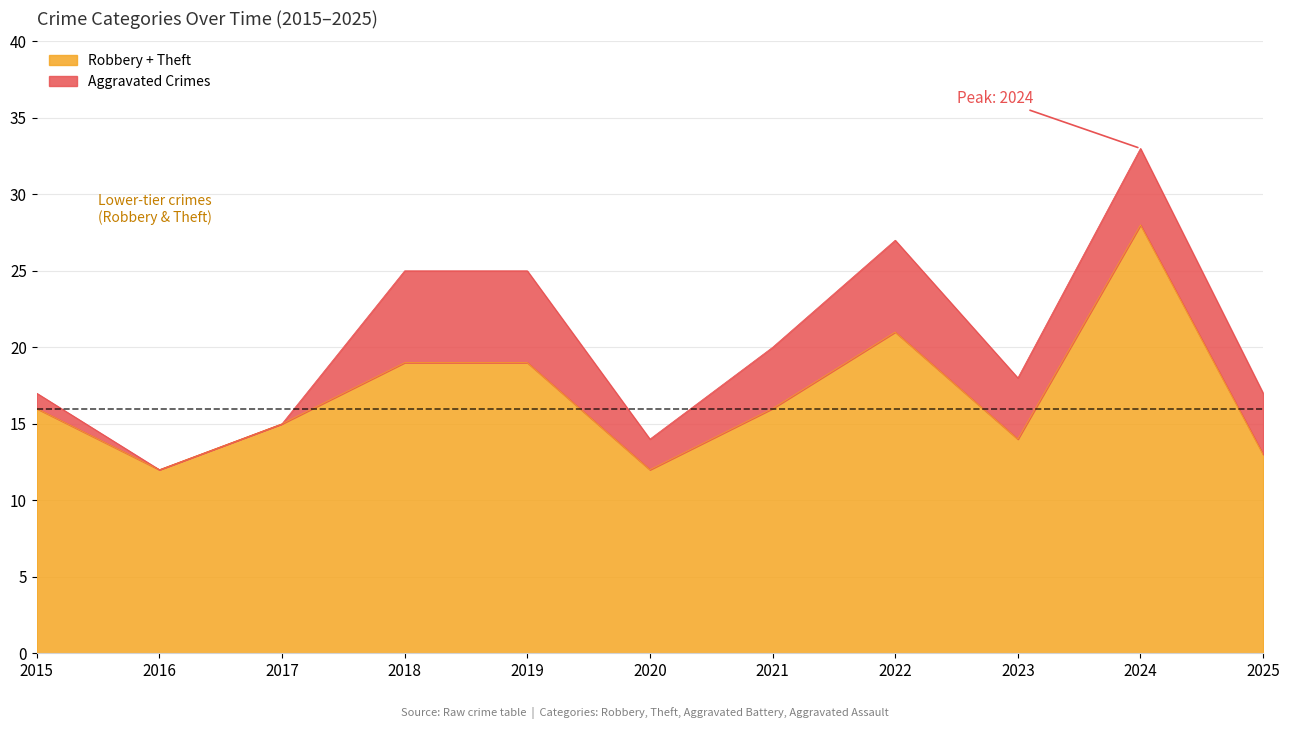

Which category has the highest value in the Robbery + Theft series?

2024